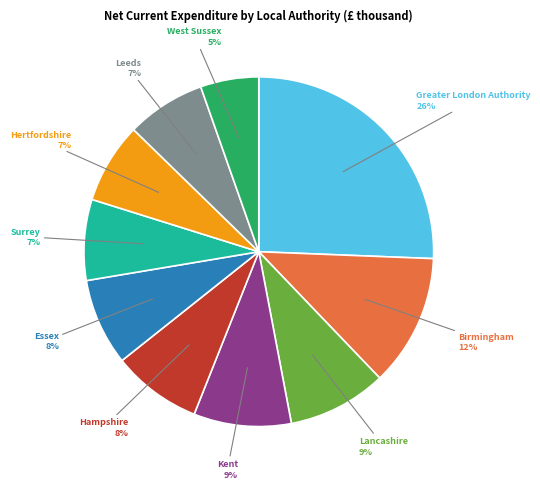

To the nearest percent, what is the combined percentage of Essex and Kent?

17%